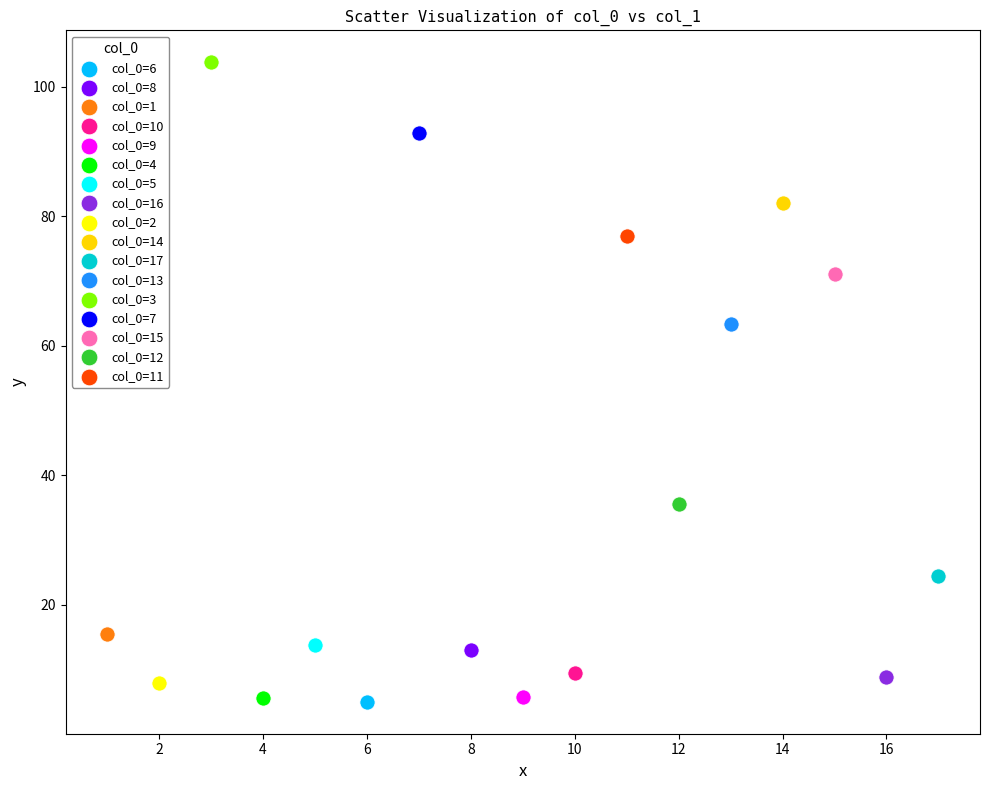

What are all the series names shown in the legend?

col_0=6, col_0=8, col_0=1, col_0=10, col_0=9, col_0=4, col_0=5, col_0=16, col_0=2, col_0=14, col_0=17, col_0=13, col_0=3, col_0=7, col_0=15, col_0=12, col_0=11